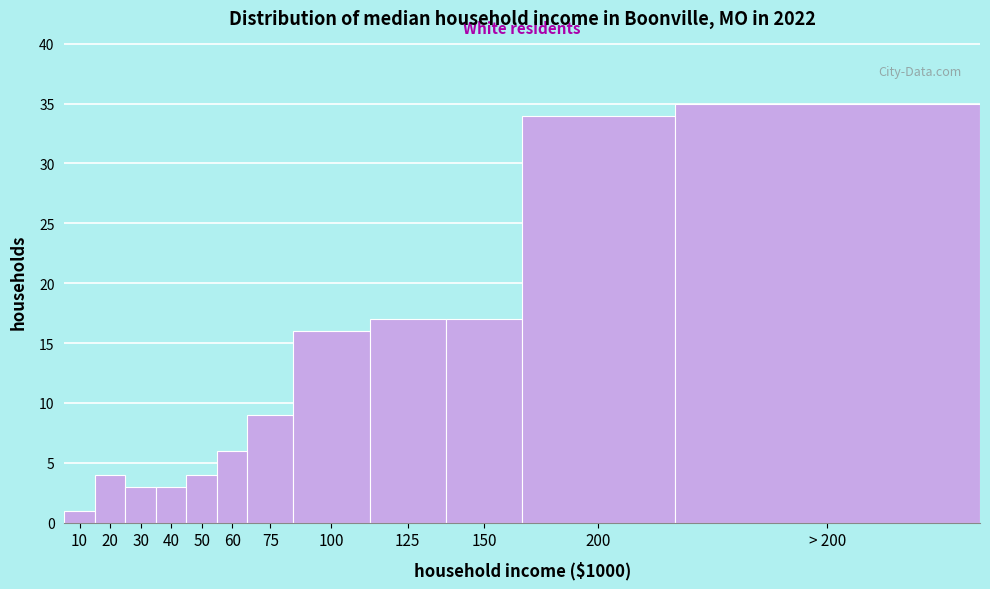

Reading left to right, what are all the values shown in this chart?

1	4	3	3	4	6	9	16	17	17	34	35